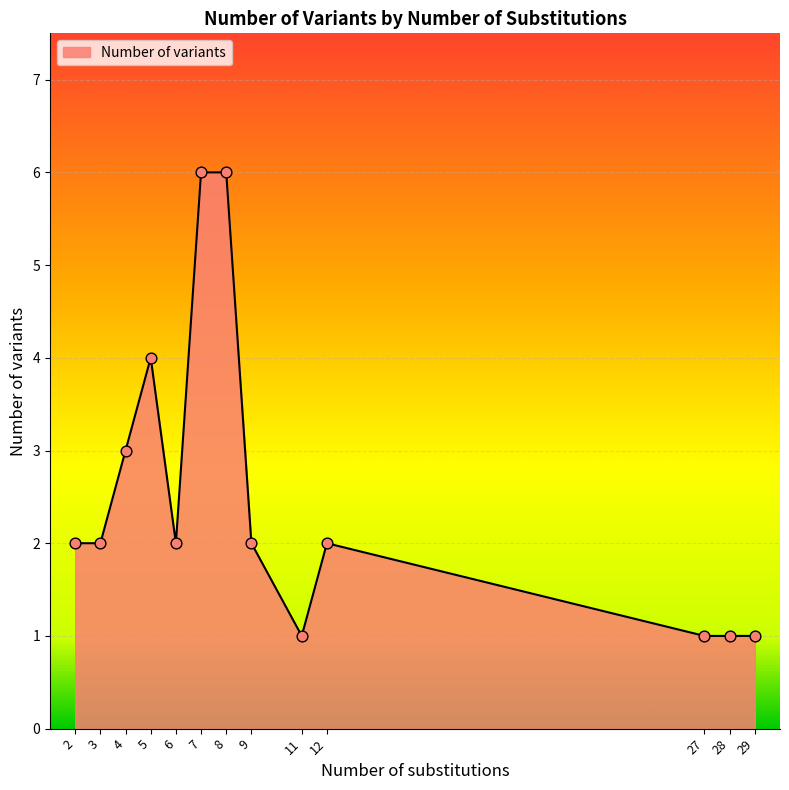

What is the ratio of the value at 5 to the value at 27?

4.0